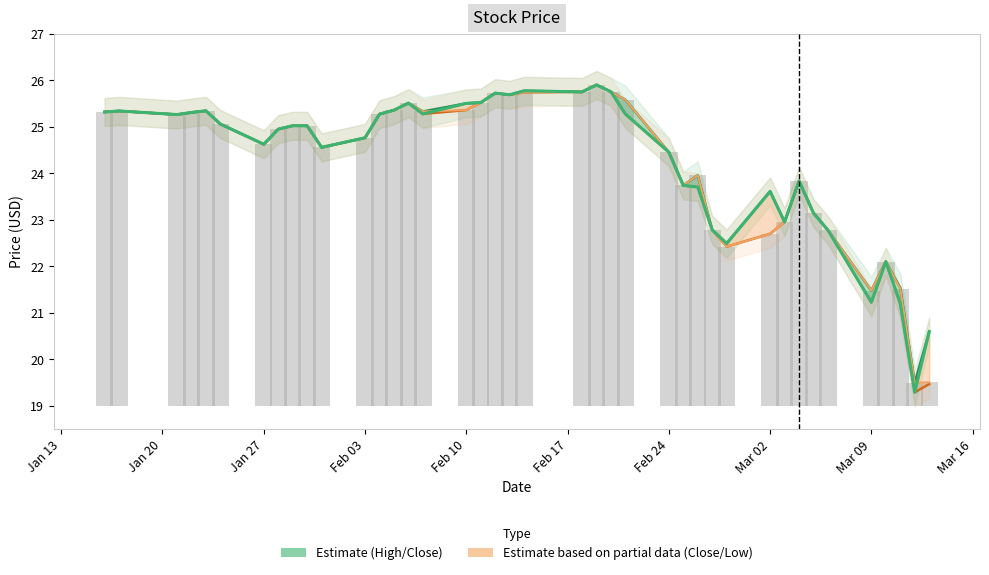

Is the value of High at 19 greater than the value of Close at 15?

Yes